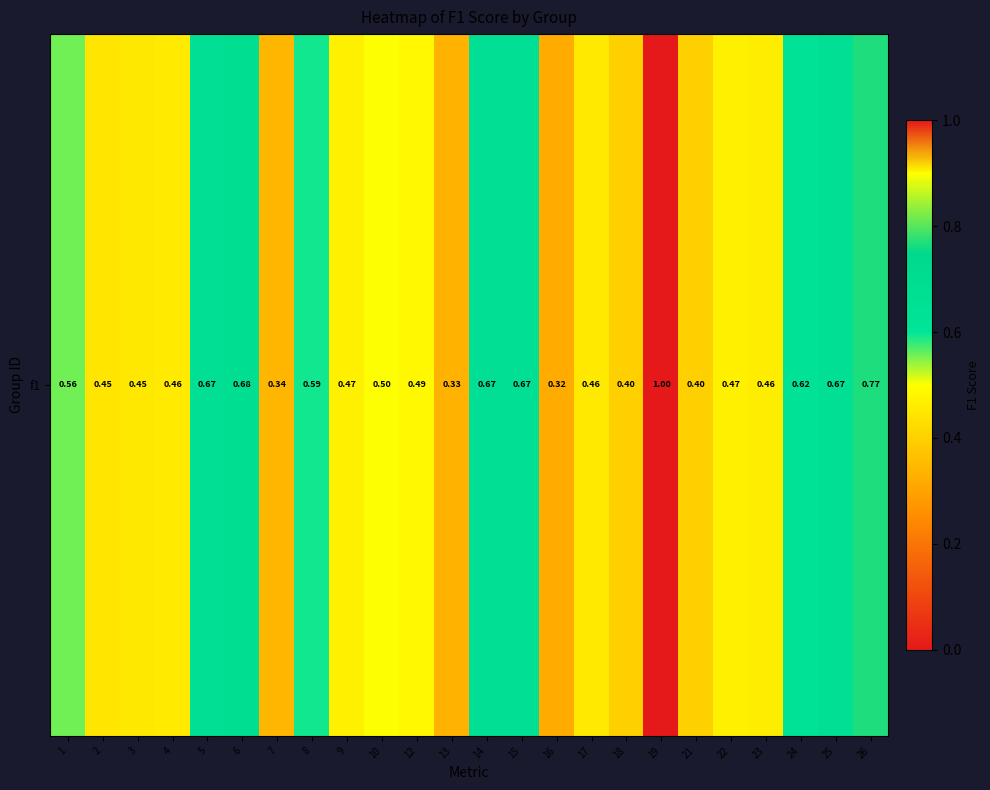

The value at 25 is 0.9. True or false?

False